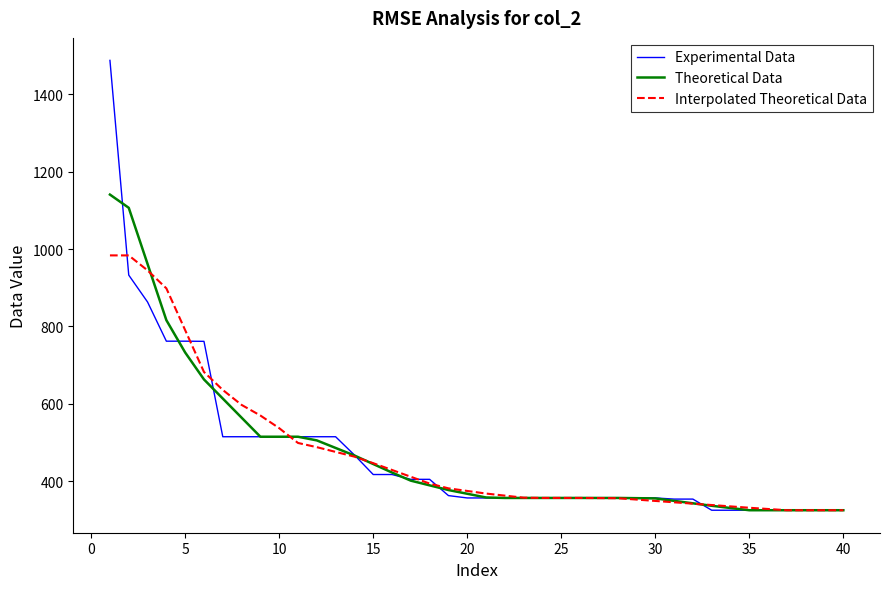

Rank the series by their maximum value, from lowest to highest.

Interpolated Theoretical Data, Theoretical Data, Experimental Data